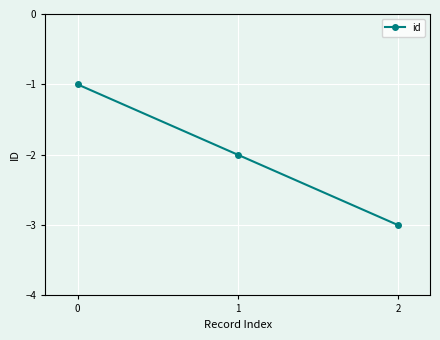

Which label corresponds to the smallest value in the chart?

2